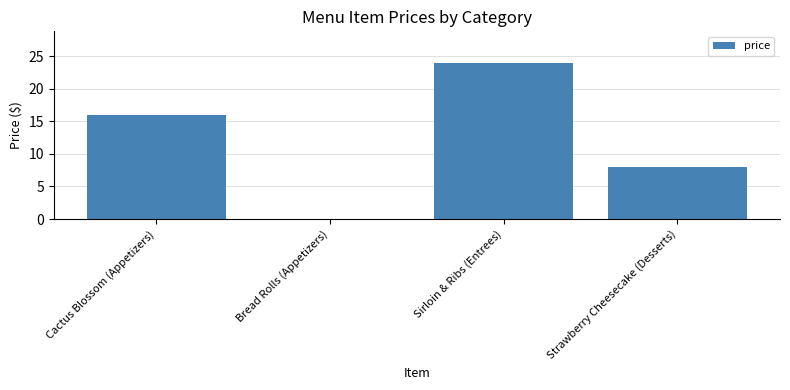

Read the value at Strawberry Cheesecake (Desserts).

8.0